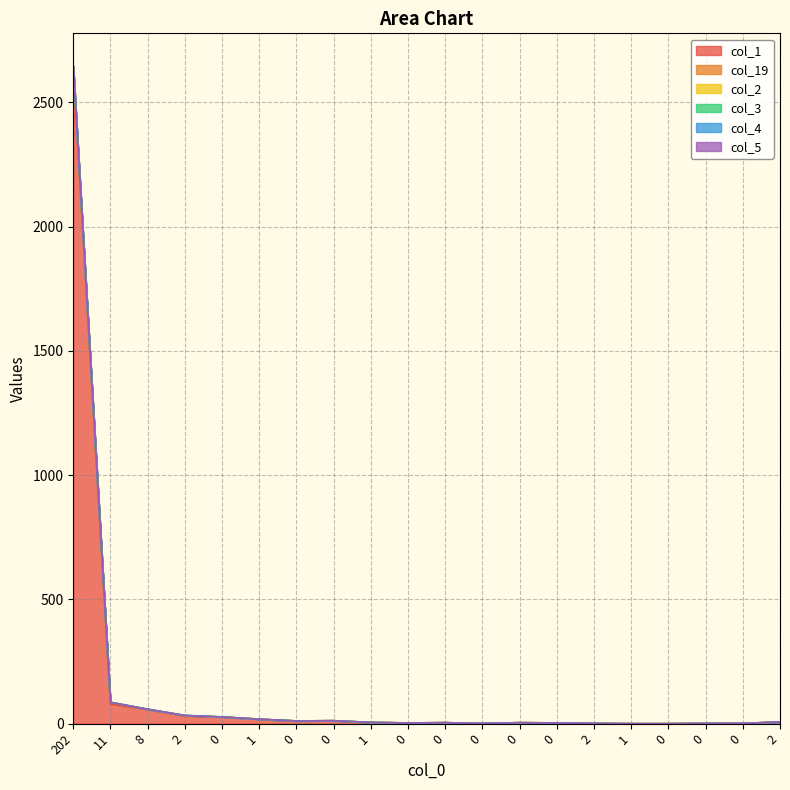

What are all the series names shown in the legend?

col_1, col_19, col_2, col_3, col_4, col_5